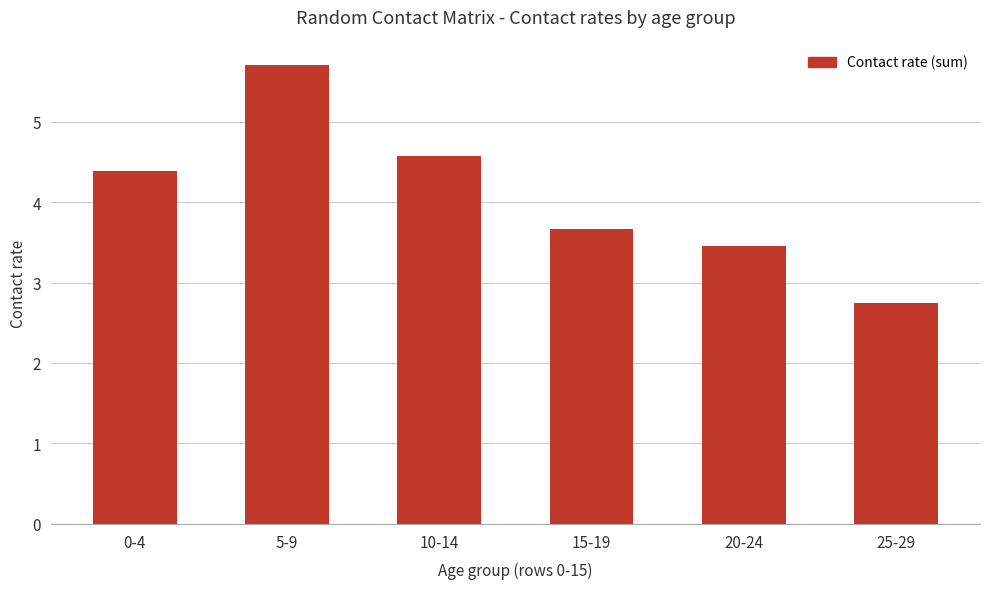

What is the label of the 4th bar from the left?

15-19